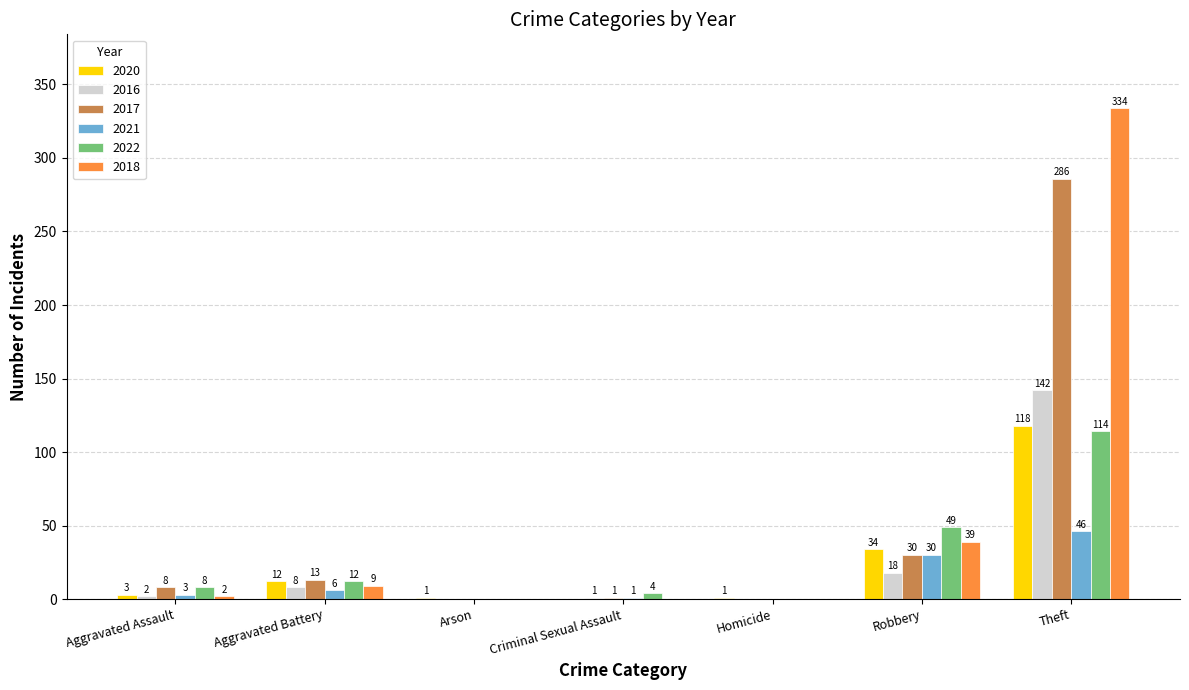

True or false: 2017 has a value of 13 at Aggravated Battery.

True